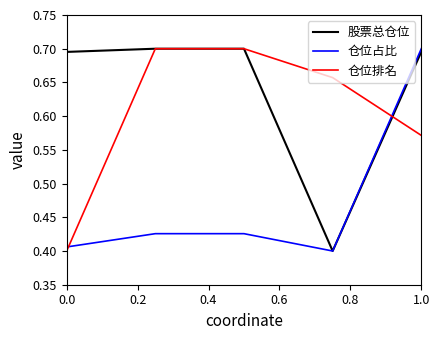

True or false: 仓位排名 and 仓位占比 intersect in this chart.

True